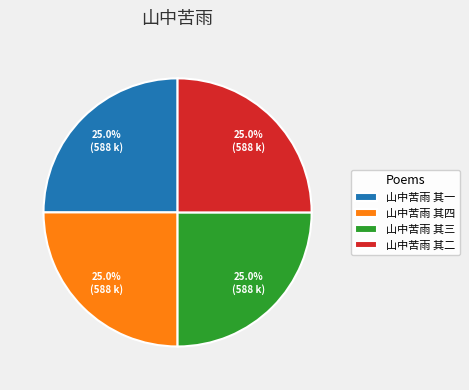

What is the ratio of the value at 山中苦雨 其四 to the value at 山中苦雨 其二?

1.0